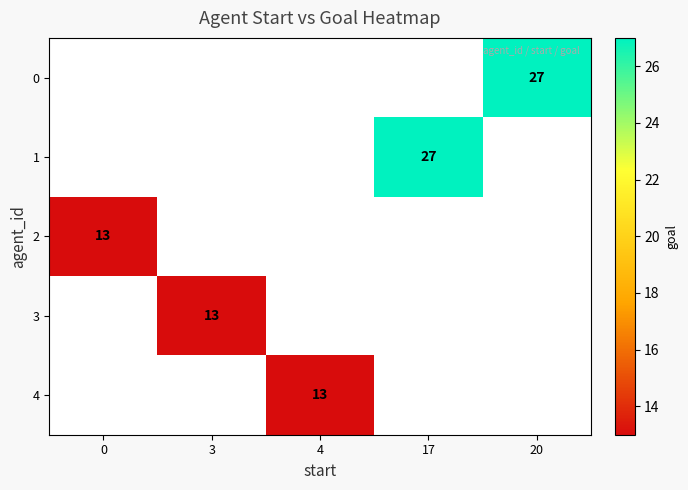

What is the greatest value displayed?

27.0